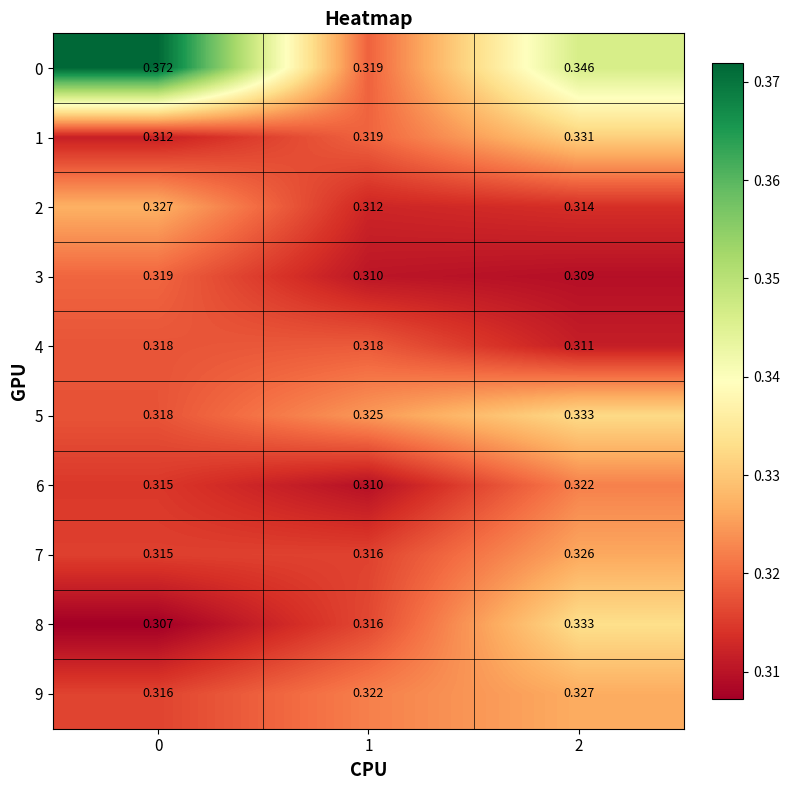

Is the value of 9 at 1 greater than the value of 4 at 2?

Yes